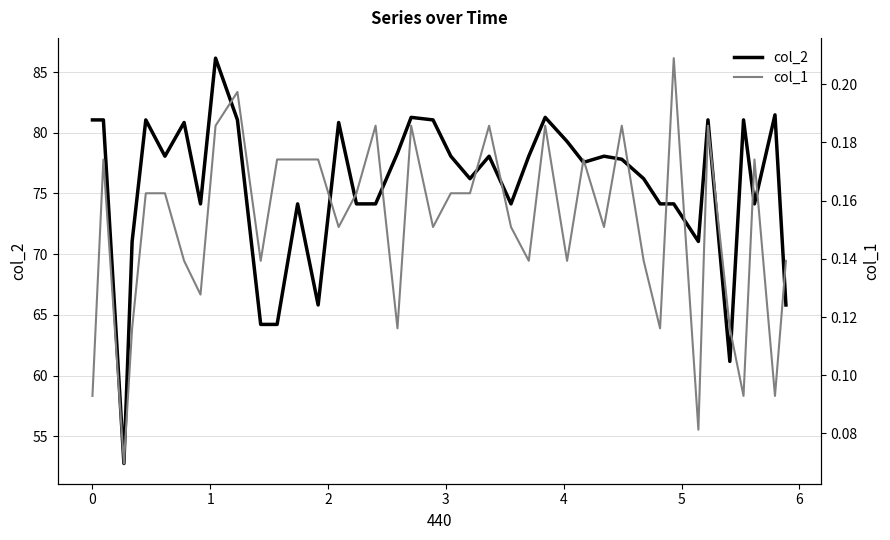

What is the difference between the maximum and minimum values in the col_2 series?

33.4